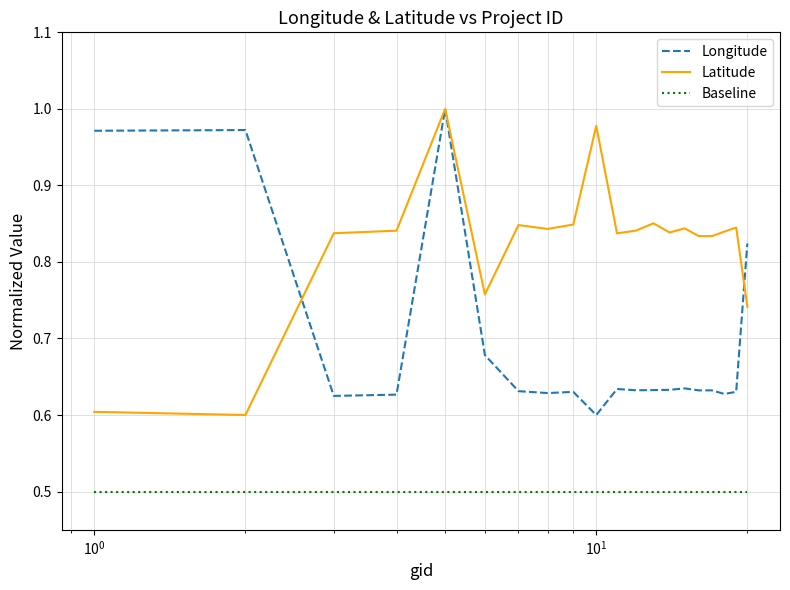

List the series in order of their overall mean, highest first.

Latitude, Longitude, Baseline